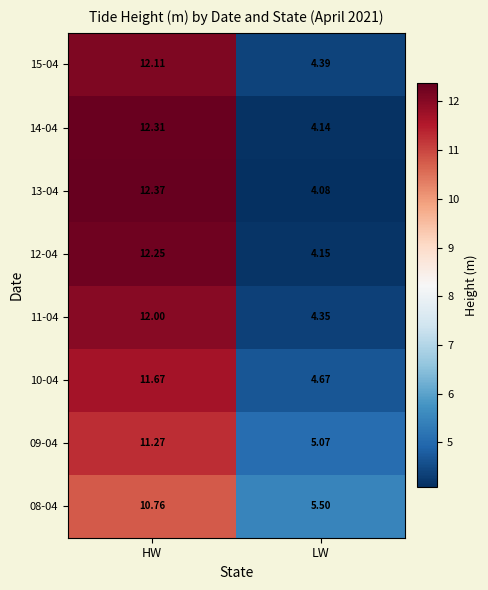

Which category has the highest value in the 08-04 series?

HW